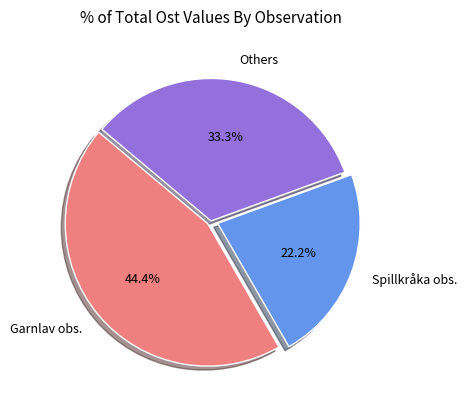

To the nearest percent, what is the average slice percentage?

33%